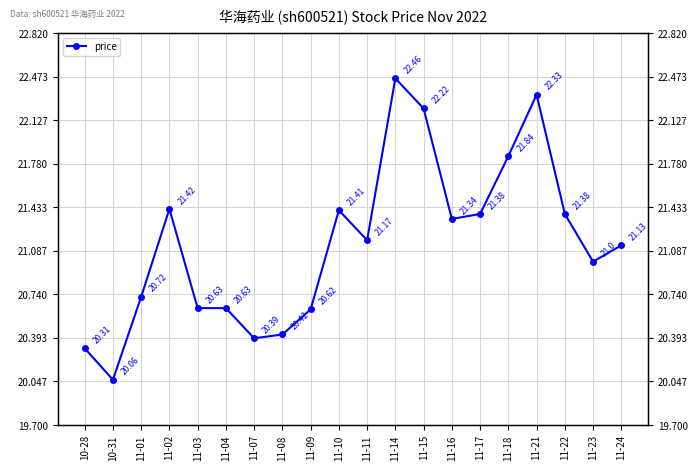

Reading left to right, extract all data points from this chart.

20.3	20.1	20.7	21.4	20.6	20.6	20.4	20.4	20.6	21.4	21.2	22.5	22.2	21.3	21.4	21.8	22.3	21.4	21.0	21.1